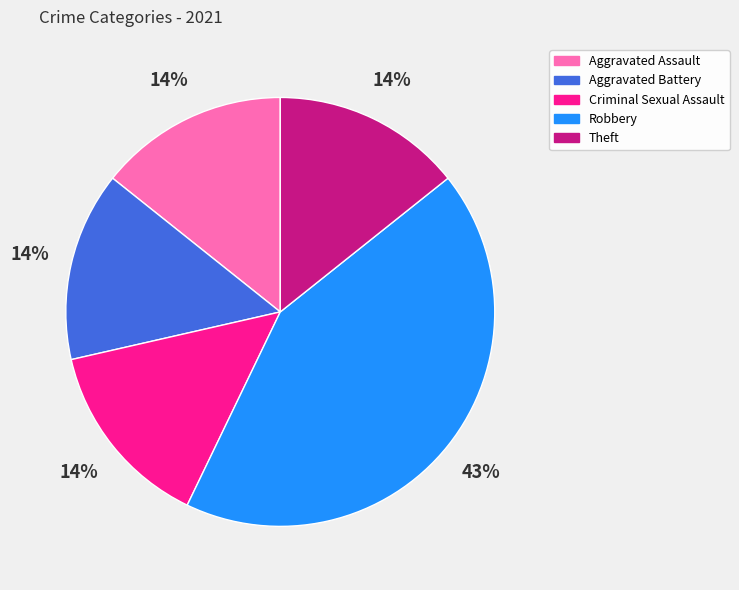

Between Aggravated Assault and Robbery, which is larger?

Robbery